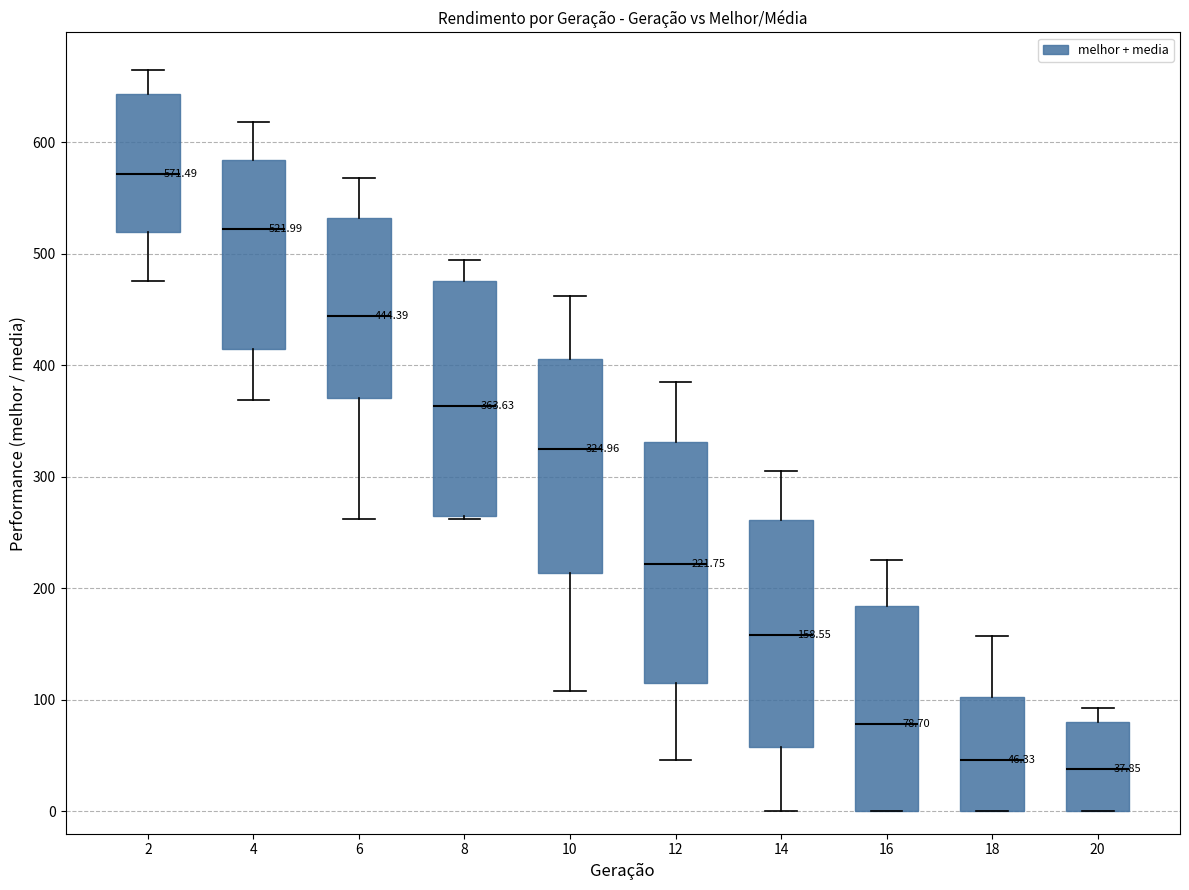

Which box has the highest median line?

2